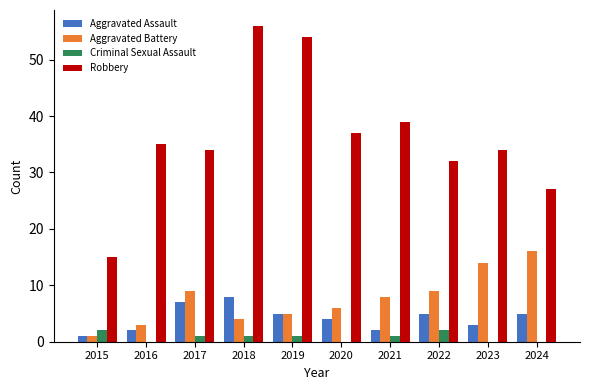

True or false: Aggravated Assault has a value of 10 at 2017.

False